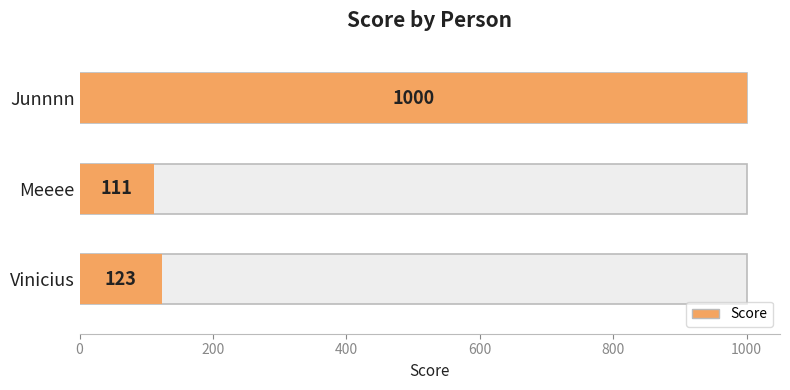

What value does the data have at Meeee, to the nearest 10?

110